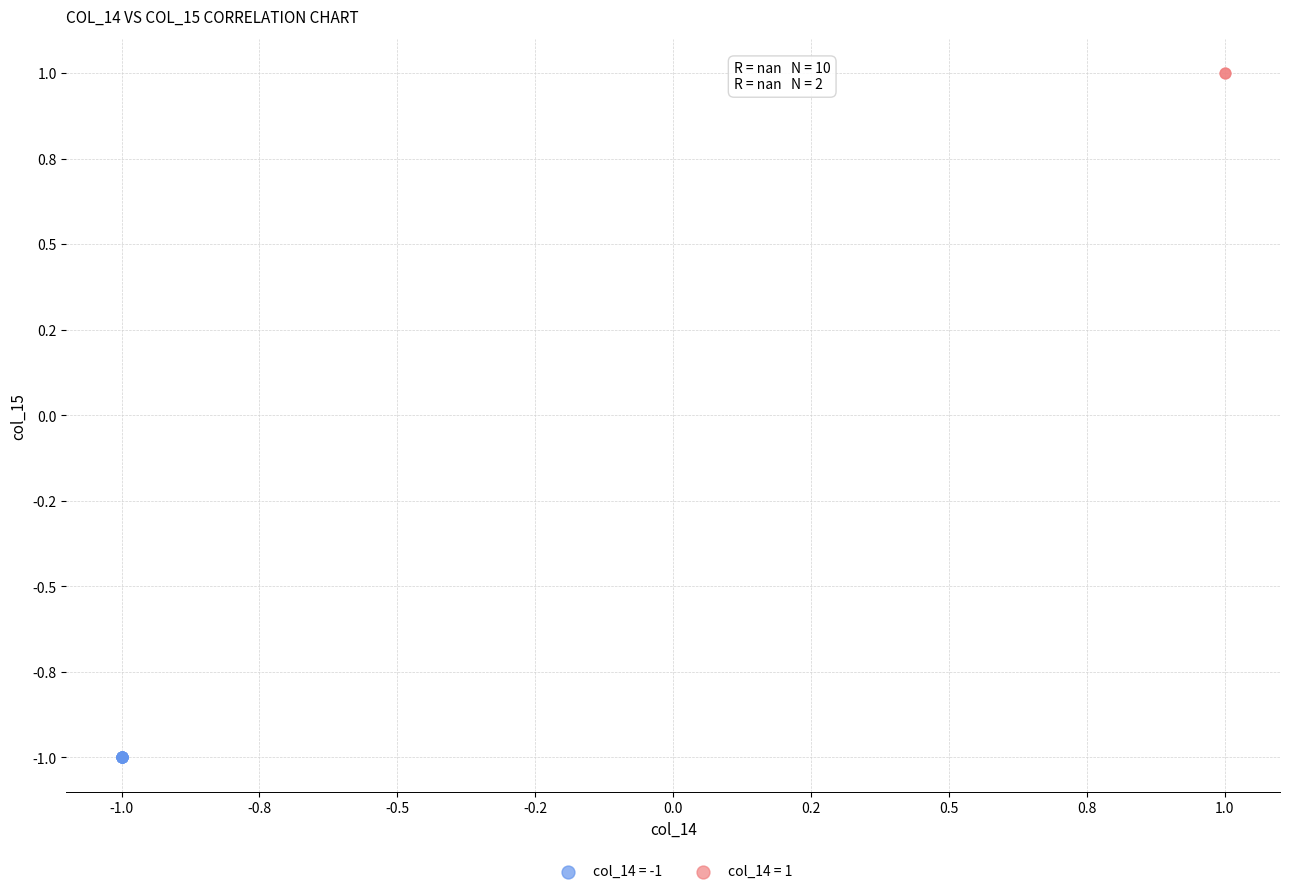

What are all the series names shown in the legend?

col_14 = -1, col_14 = 1